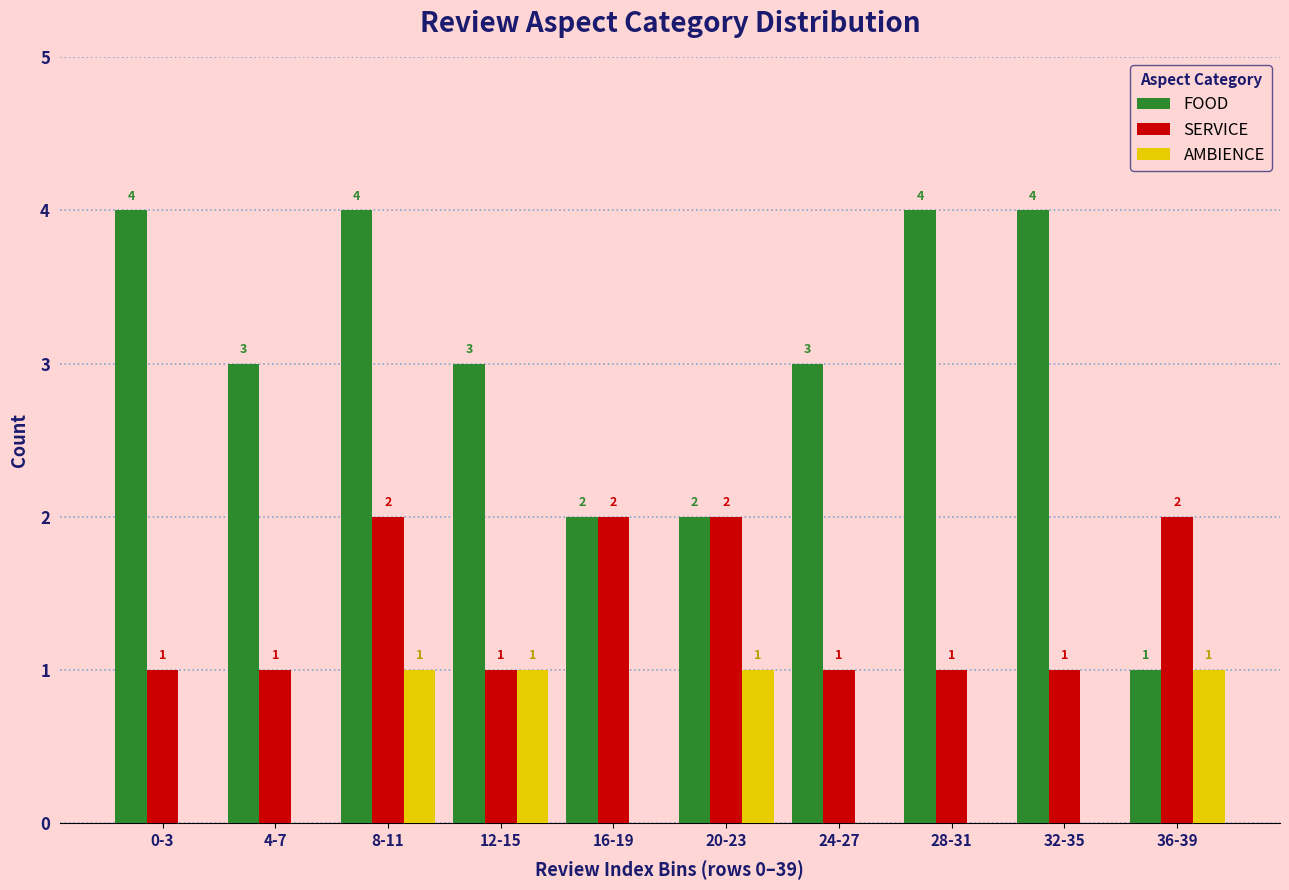

Reading left to right, list all the values displayed in this chart.

FOOD: 0-3=4	4-7=3	8-11=4	12-15=3	16-19=2	20-23=2	24-27=3	28-31=4	32-35=4	36-39=1
SERVICE: 0-3=1	4-7=1	8-11=2	12-15=1	16-19=2	20-23=2	24-27=1	28-31=1	32-35=1	36-39=2
AMBIENCE: 0-3=0	4-7=0	8-11=1	12-15=1	16-19=0	20-23=1	24-27=0	28-31=0	32-35=0	36-39=1